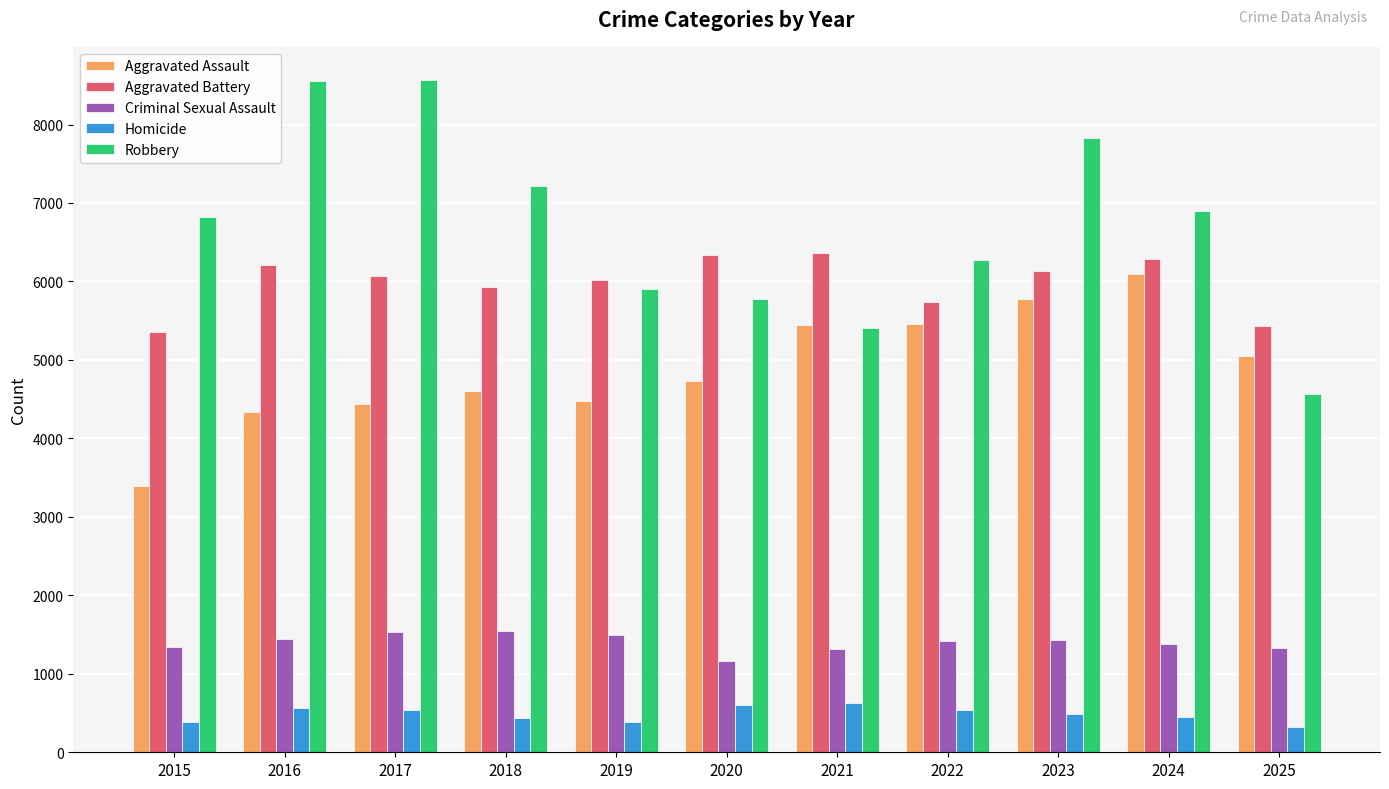

Which series has the widest spread of values?

Robbery